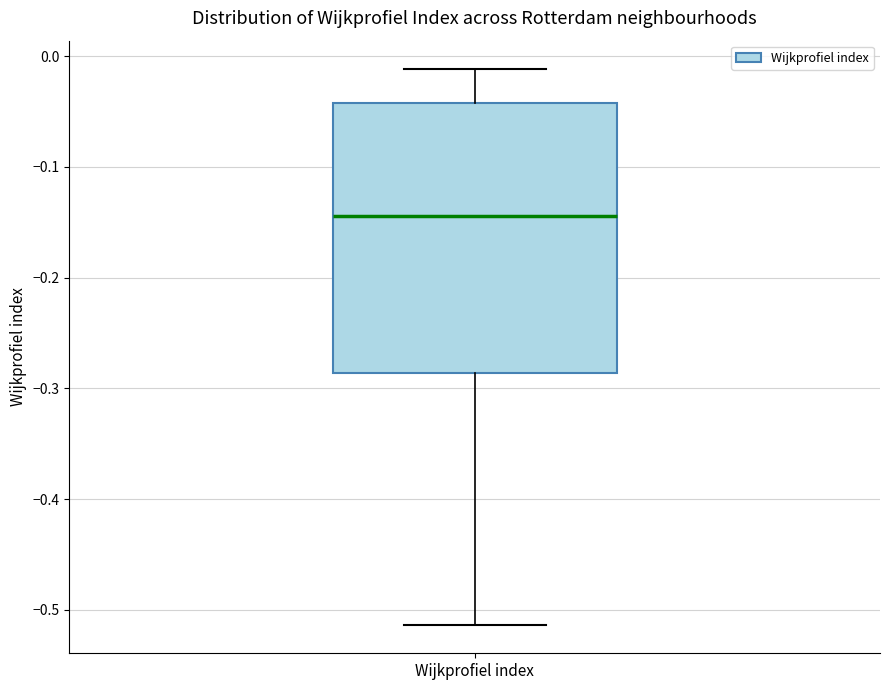

Read this box plot against the y-axis: the position of the median line, the range covered by the box, and the ends of both whiskers. The values are not printed on the chart, so give them approximately, as read against the axis.

median -0.14, box -0.29 to -0.04, whiskers -0.51 to -0.01